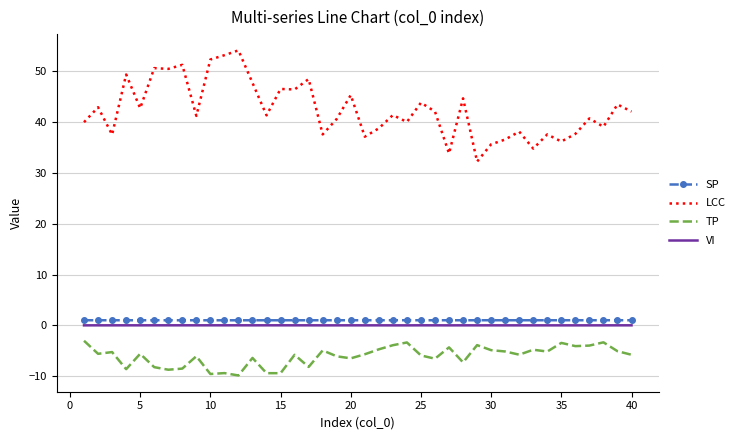

Which series has the largest total across all categories?

LCC